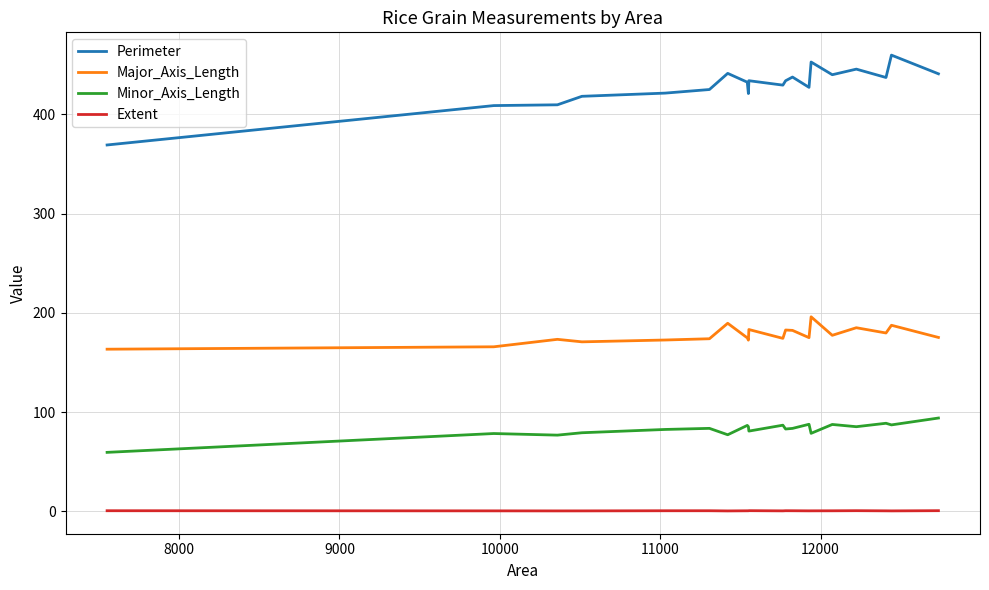

Rank the series by their maximum value, from lowest to highest.

Extent, Minor_Axis_Length, Major_Axis_Length, Perimeter